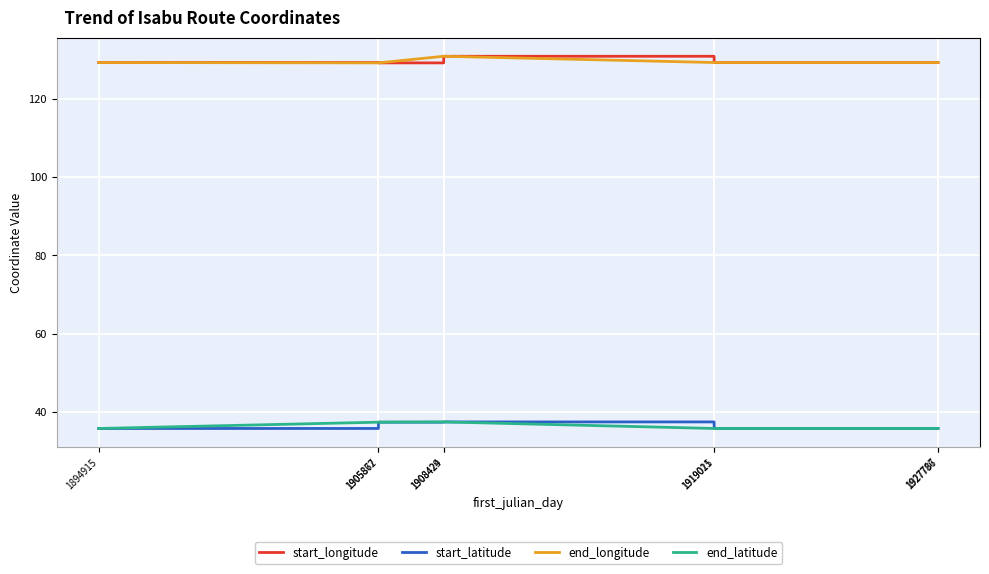

Is this an area chart (filled region under the line)?

No